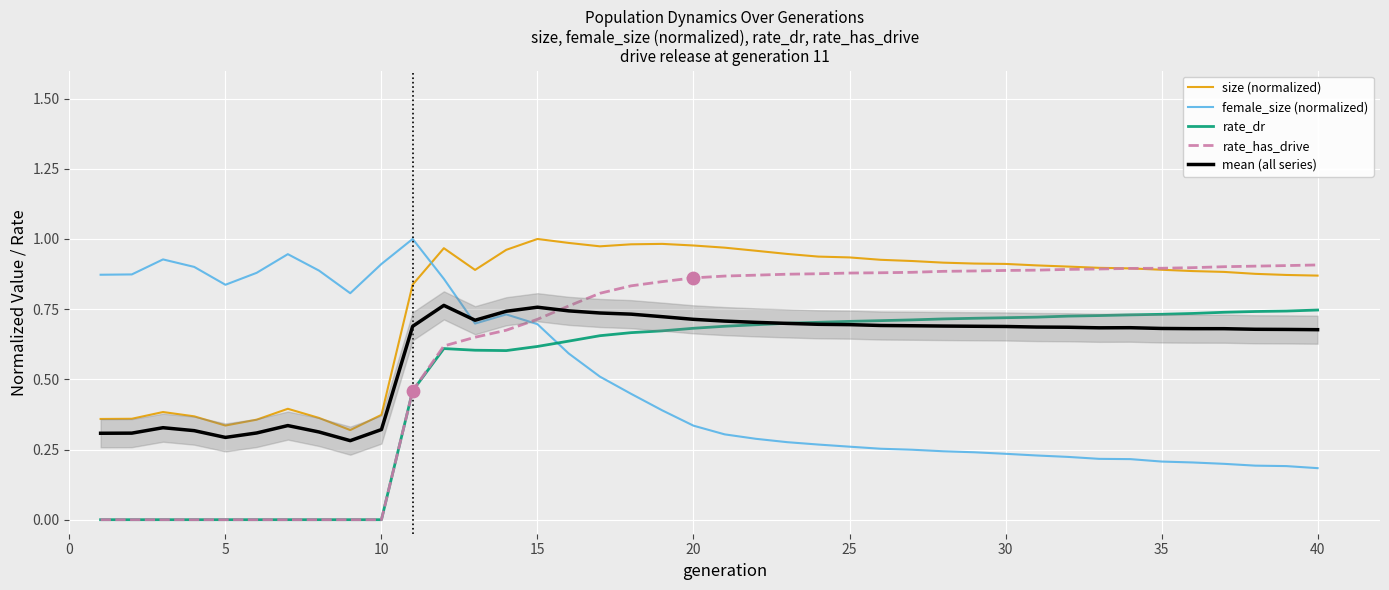

What are all the series names shown in the legend?

size (normalized), female_size (normalized), rate_dr, rate_has_drive, mean (all series)